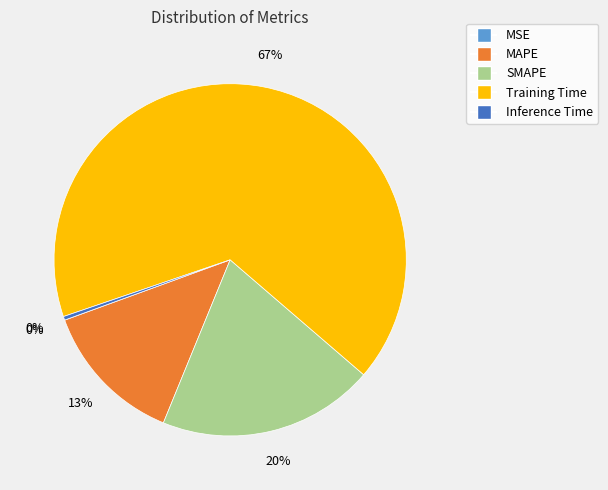

Is Training Time the majority of the pie?

Yes